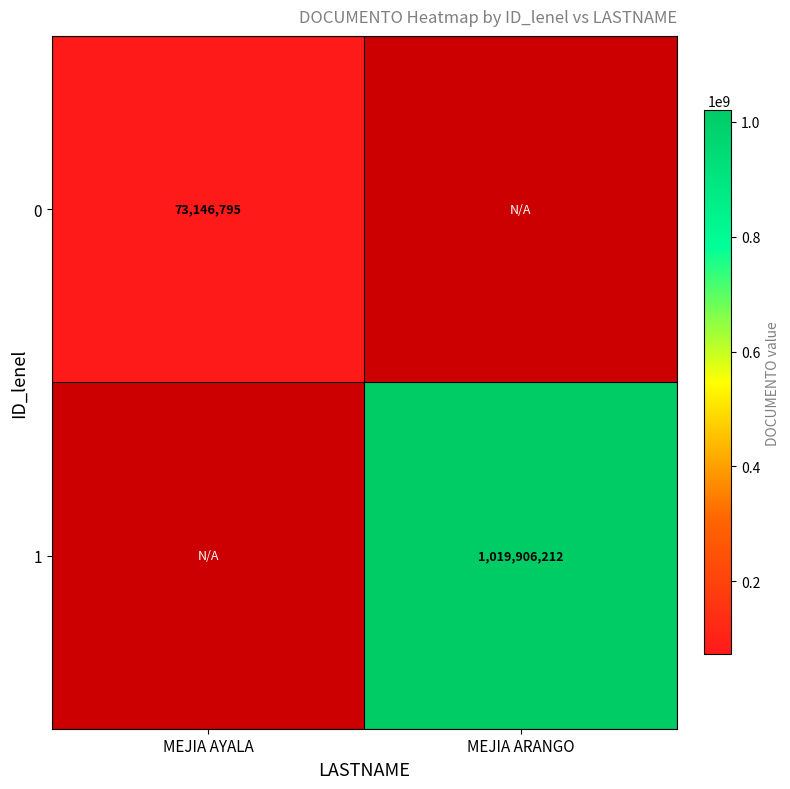

Is it true that 0 equals 128707428 at MEJIA AYALA?

False